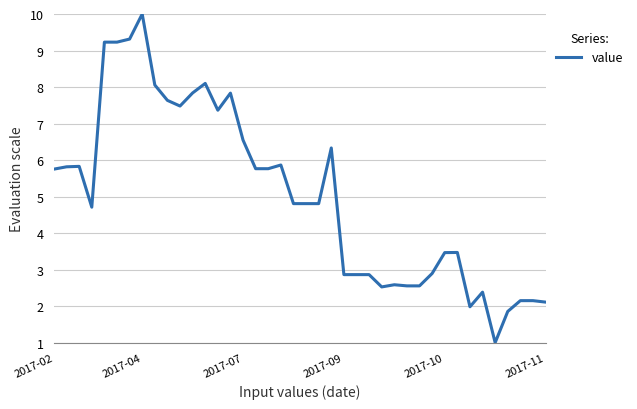

What is the greatest value displayed?

10.0